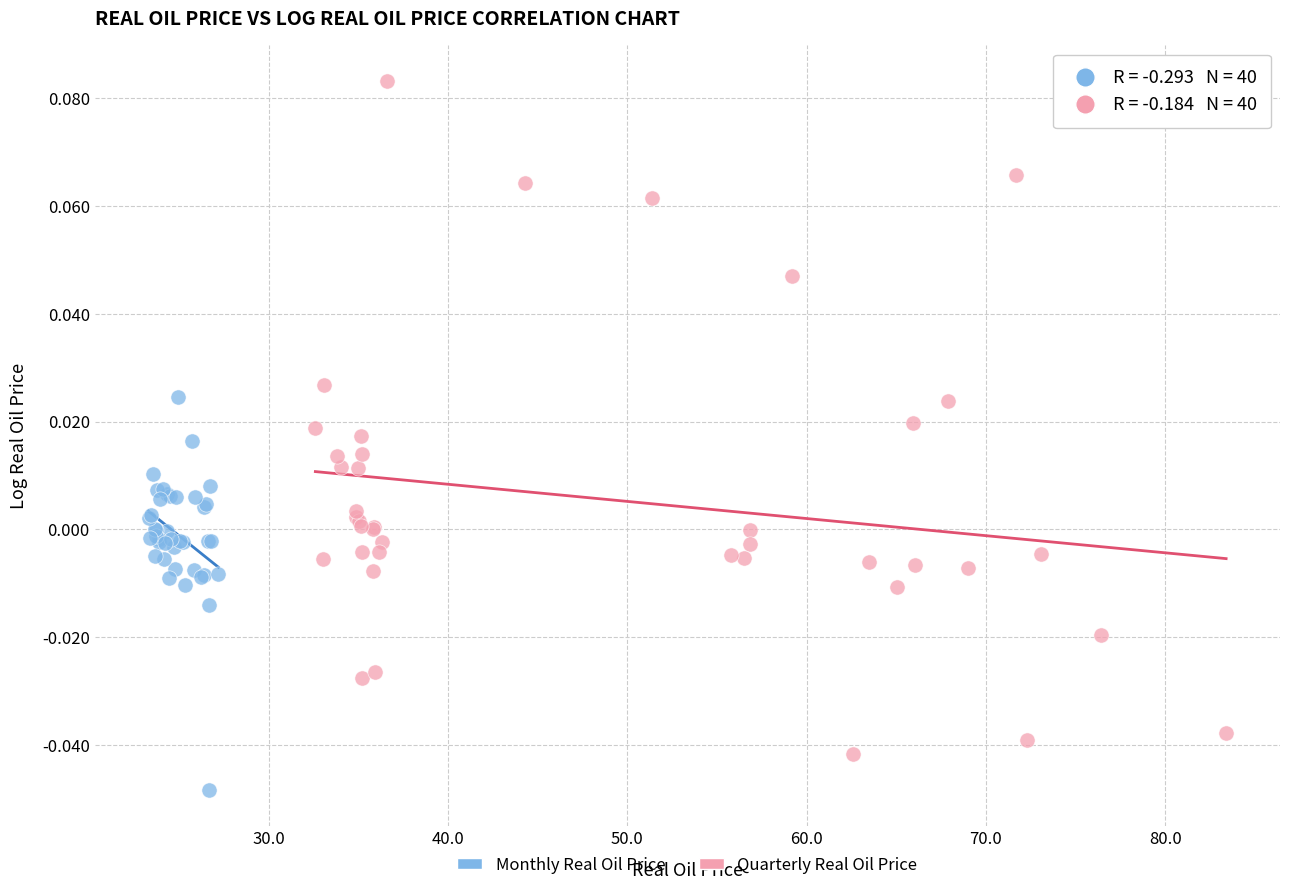

Which series reaches the minimum Y coordinate?

Monthly Real Oil Price